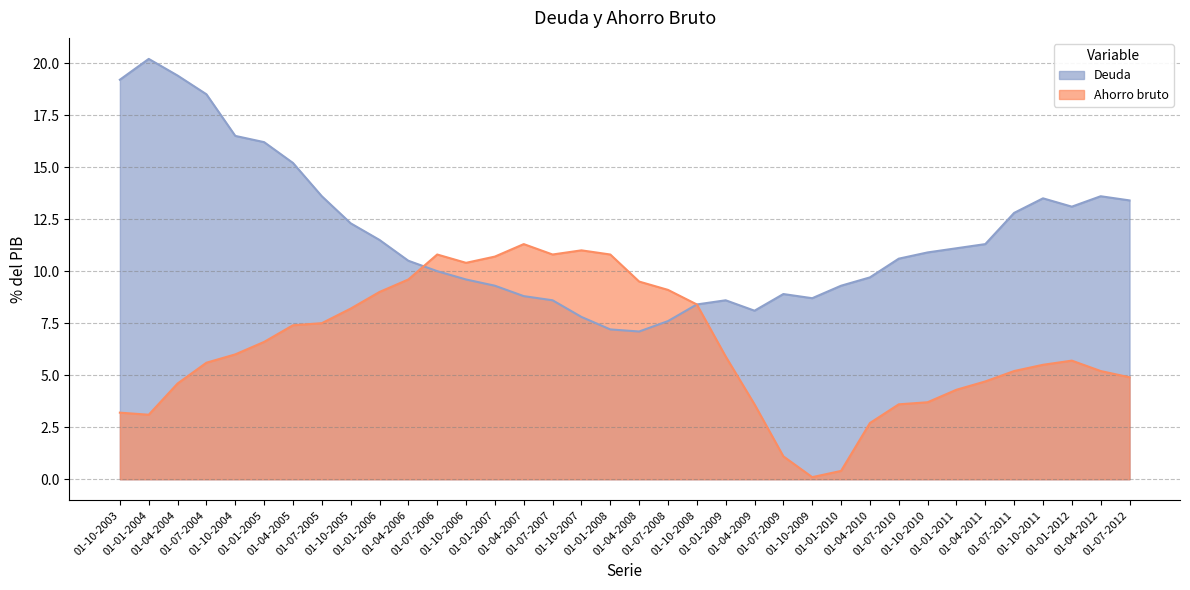

Is the value of Deuda at 01-10-2006 greater than the value of Ahorro bruto at 01-07-2005?

Yes